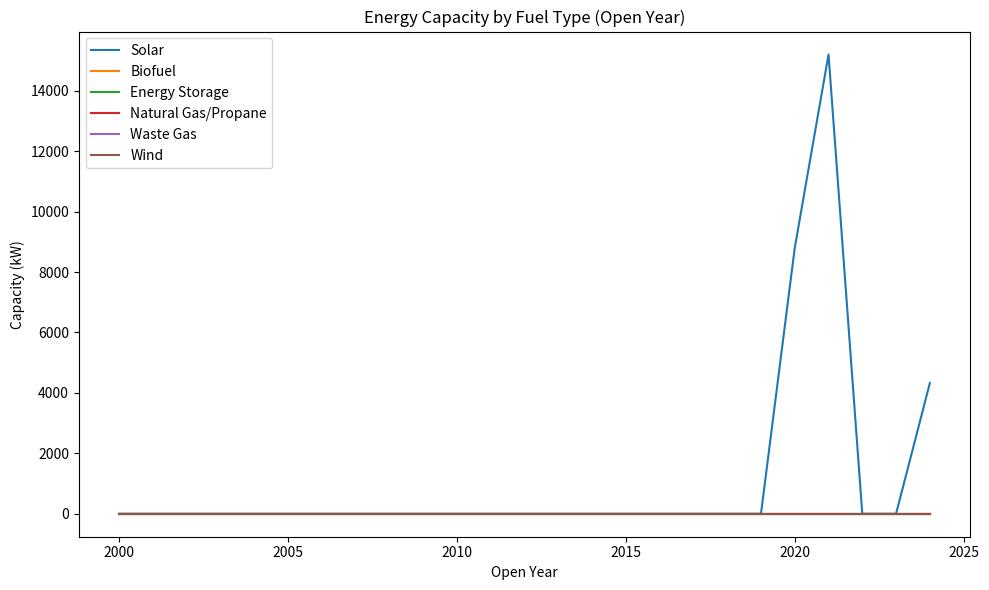

True or false: Waste Gas and Wind intersect in this chart.

False